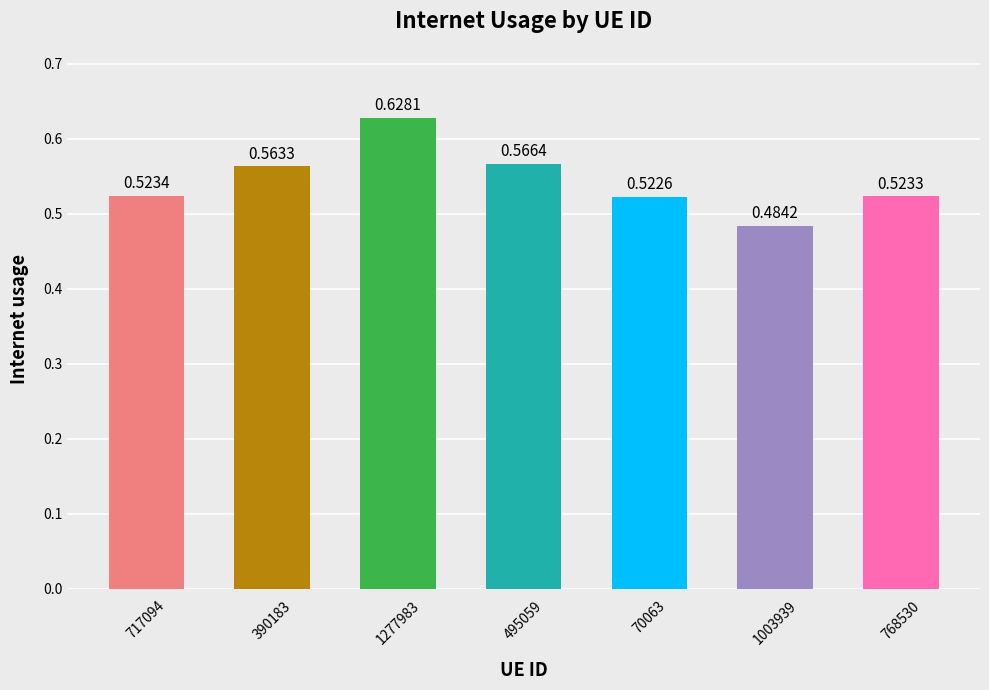

Rank the categories by value from lowest to highest.

1003939, 70063, 768530, 717094, 390183, 495059, 1277983